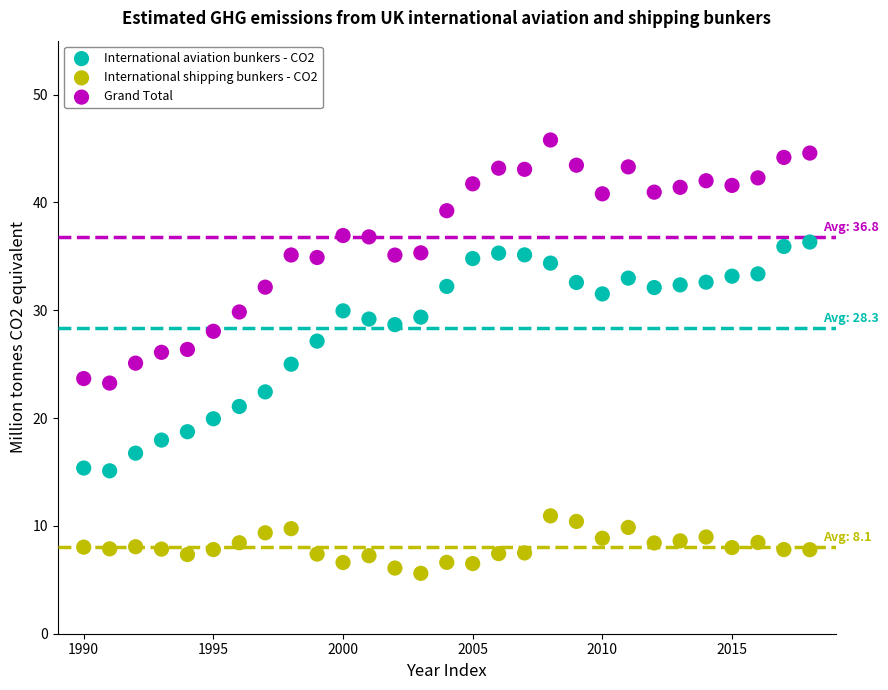

Which series reaches the maximum Y coordinate?

Grand Total